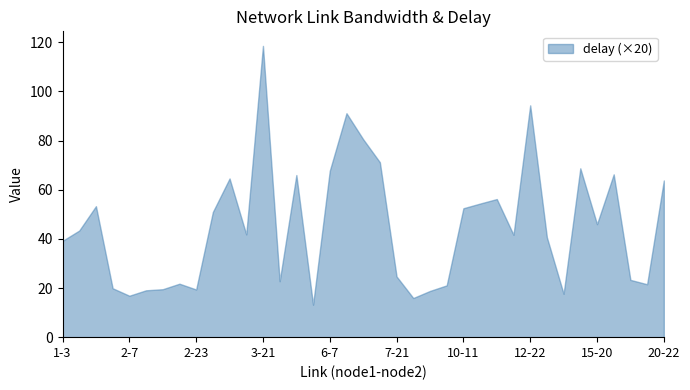

True or false: the data shows 8.1 at 7-21.

False